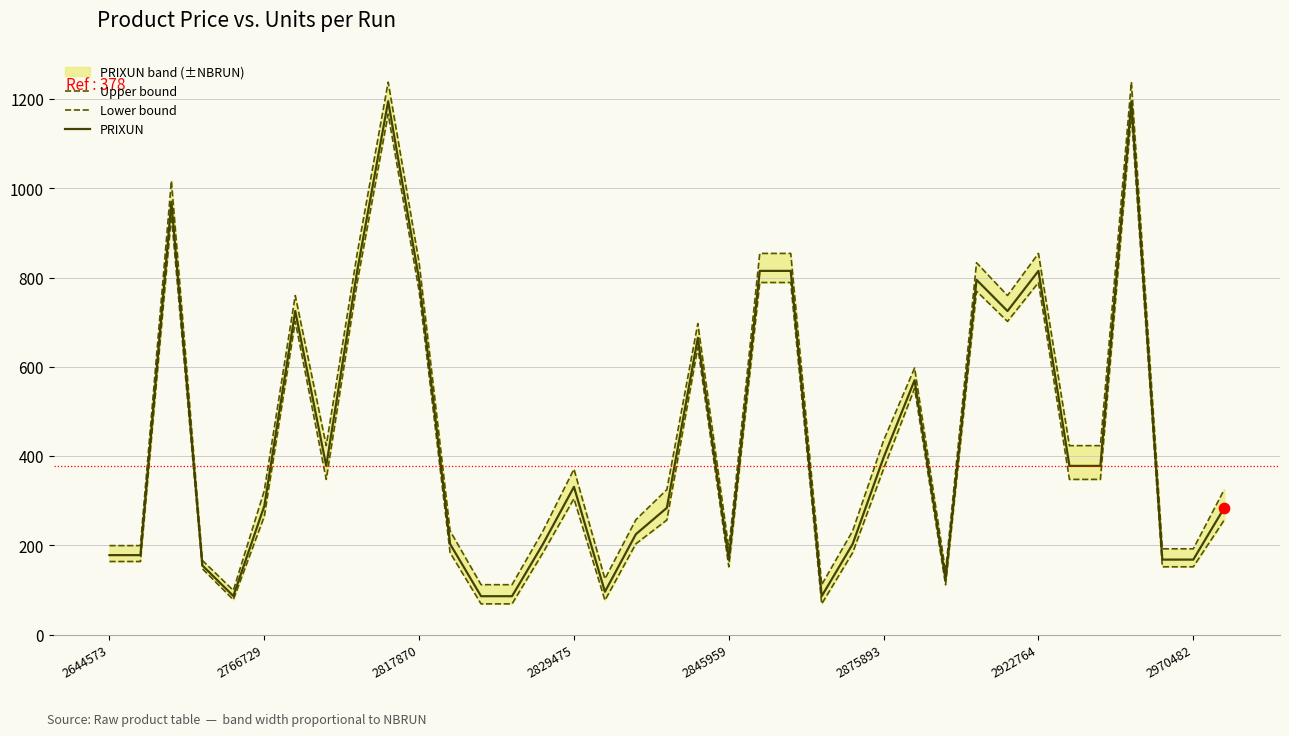

The PRIXUN series shows 254.7 at 2875893. True or false?

False